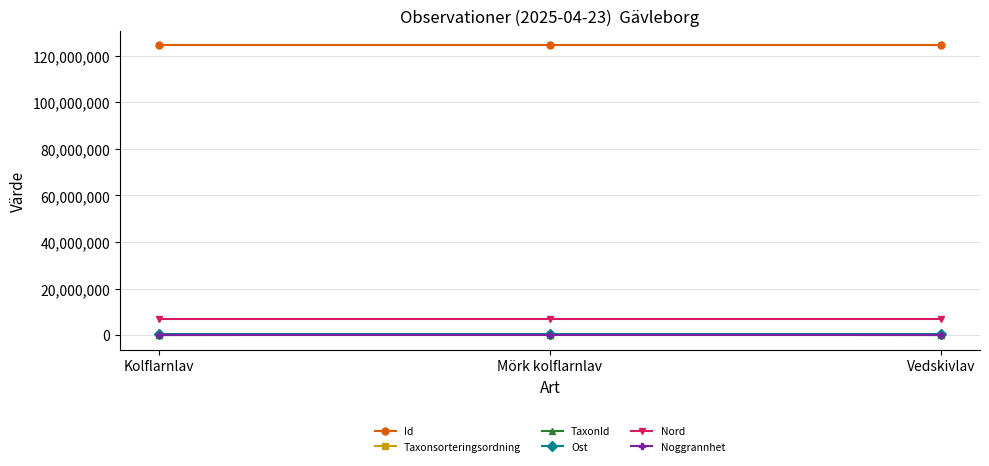

Which series has the largest total across all categories?

Id